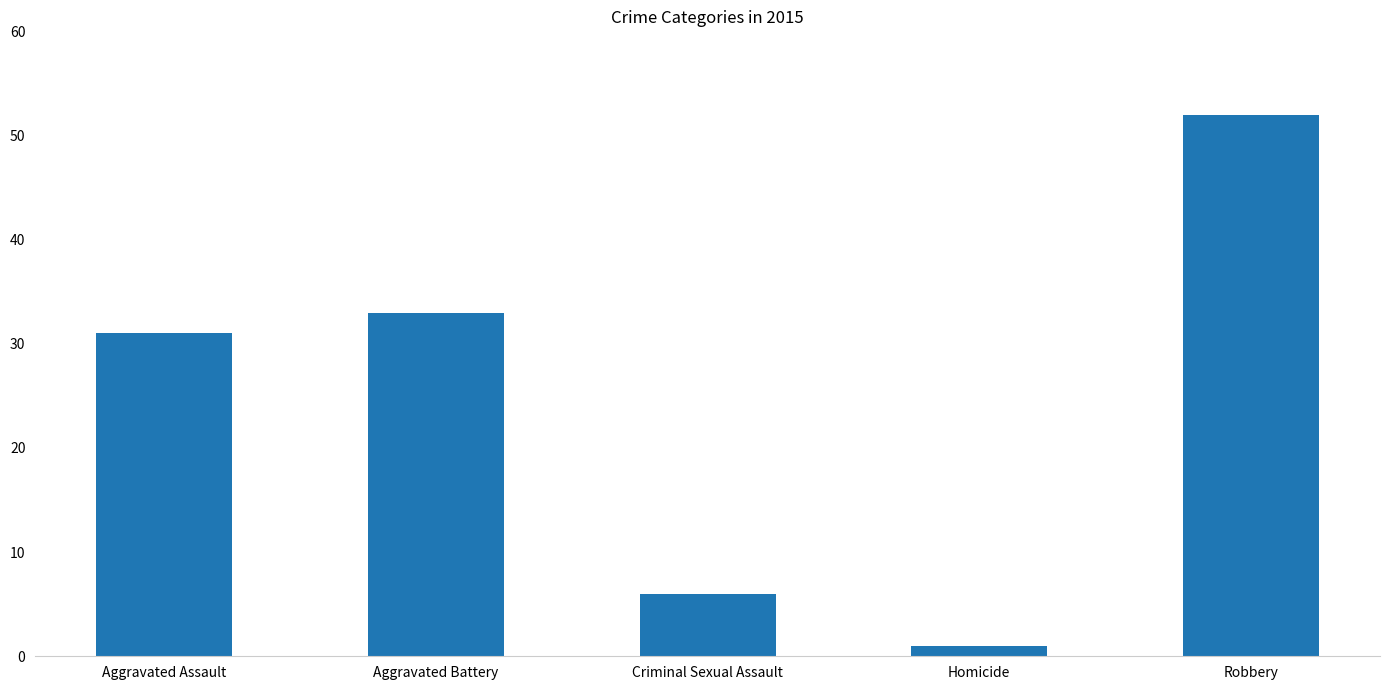

Reading left to right, what are all the values shown in this chart?

31	33	6	1	52